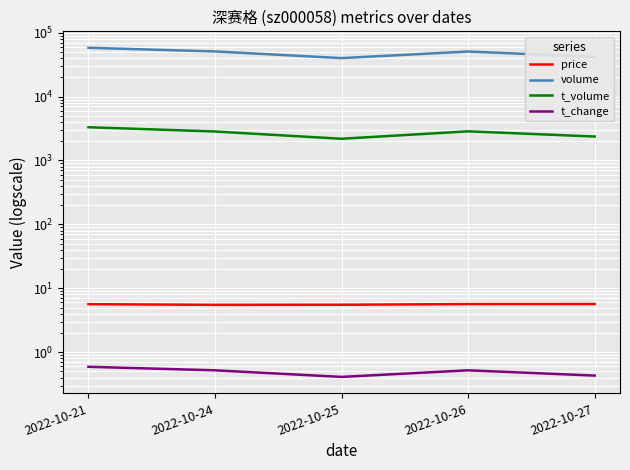

What is the difference between the second highest and second lowest values in the t_volume series?

490.0